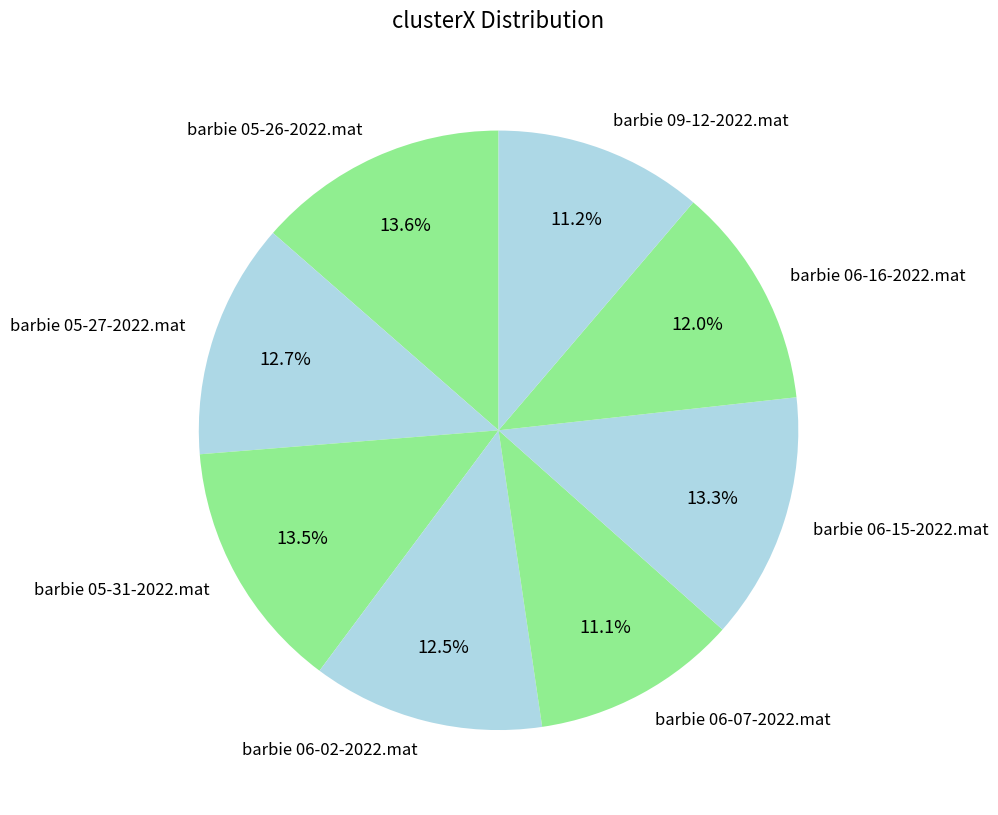

Is the sum of barbie 05-26-2022.mat and barbie 06-15-2022.mat greater than half?

No